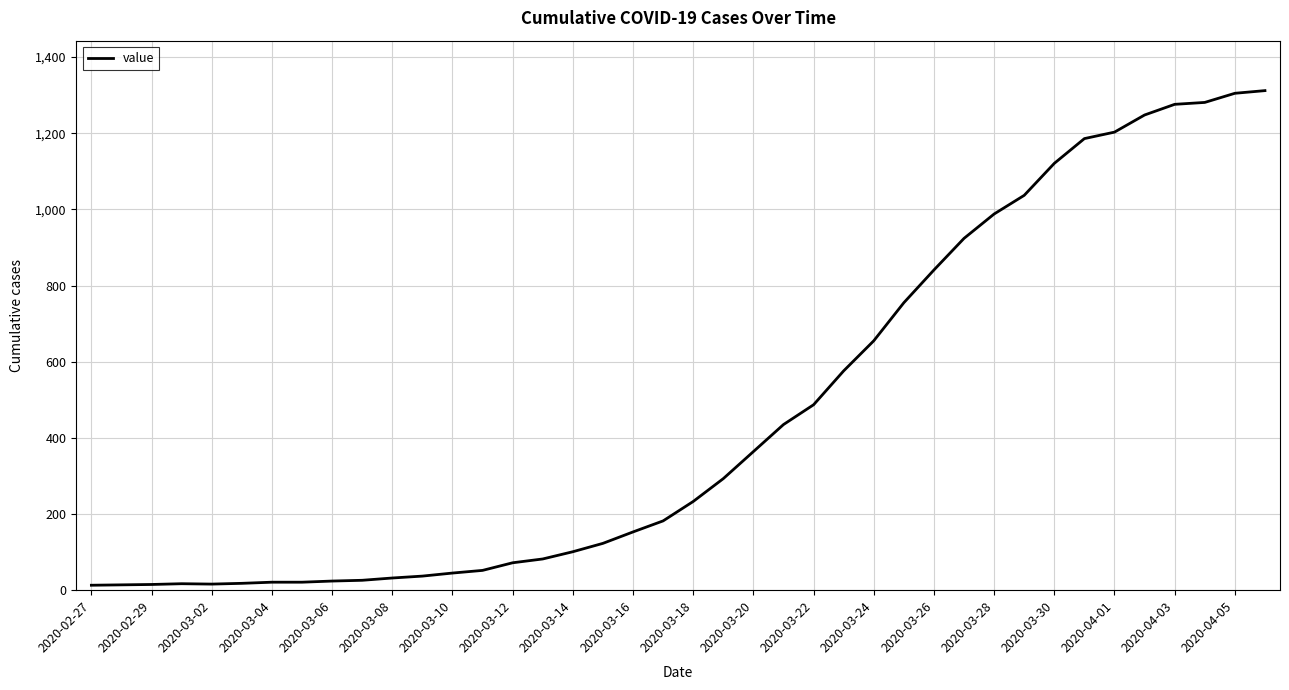

What is the difference between the maximum and second lowest values?

1298